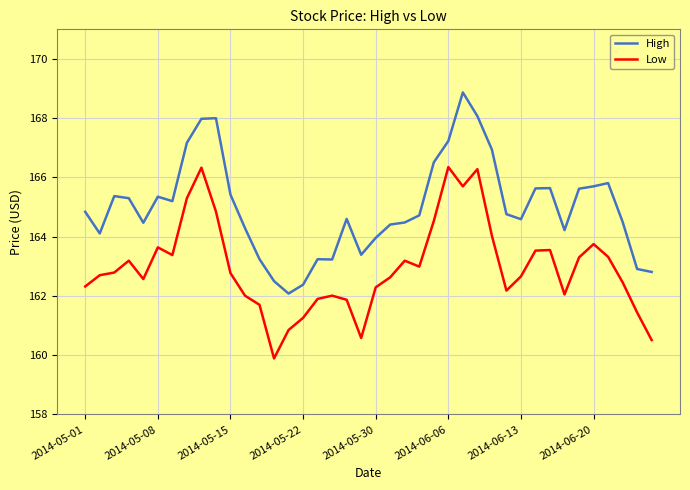

Rank the series by their maximum value, from highest to lowest.

High, Low